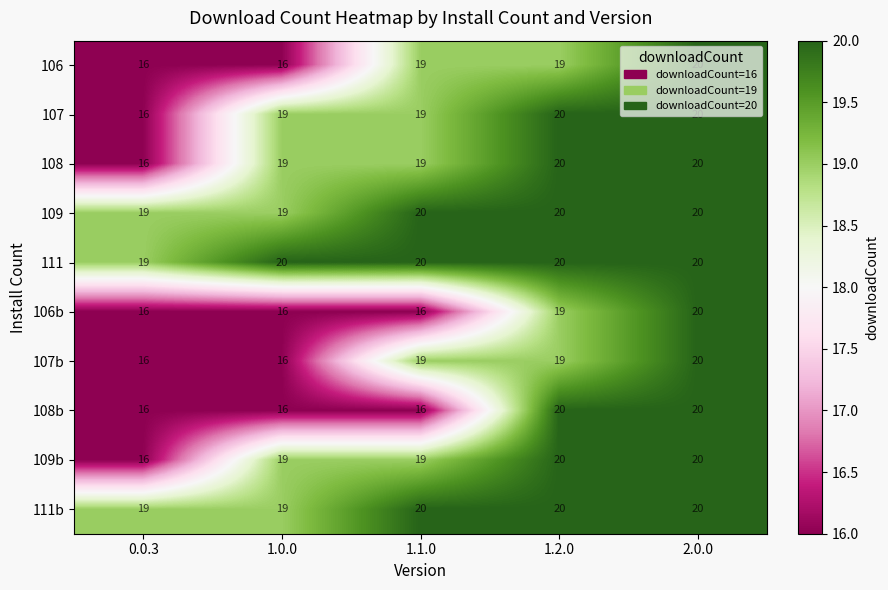

What is the total value across all series at 1.2.0?

197